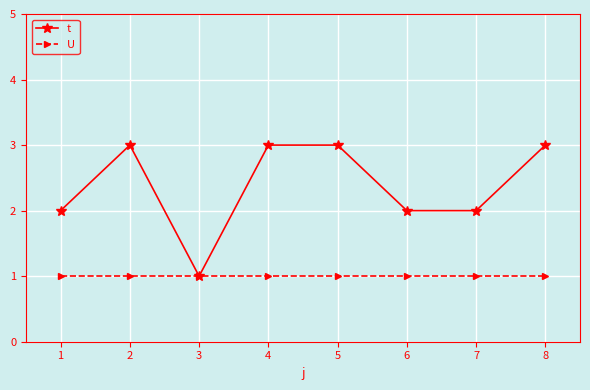

Read the U value at 3.

1